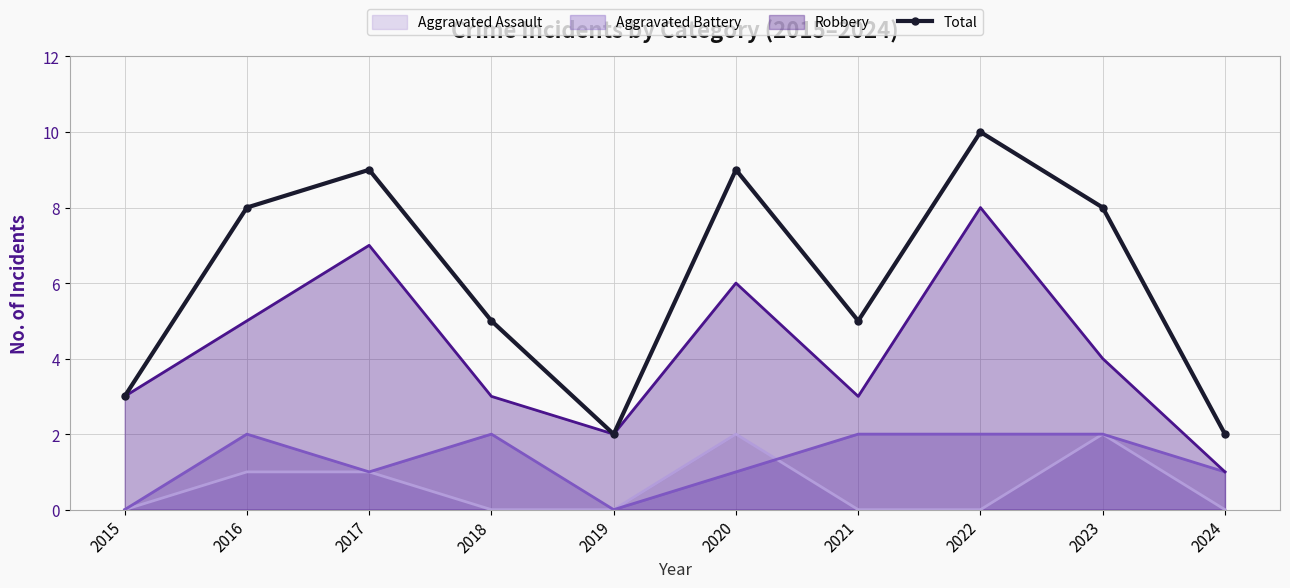

How many values are below 8?

5